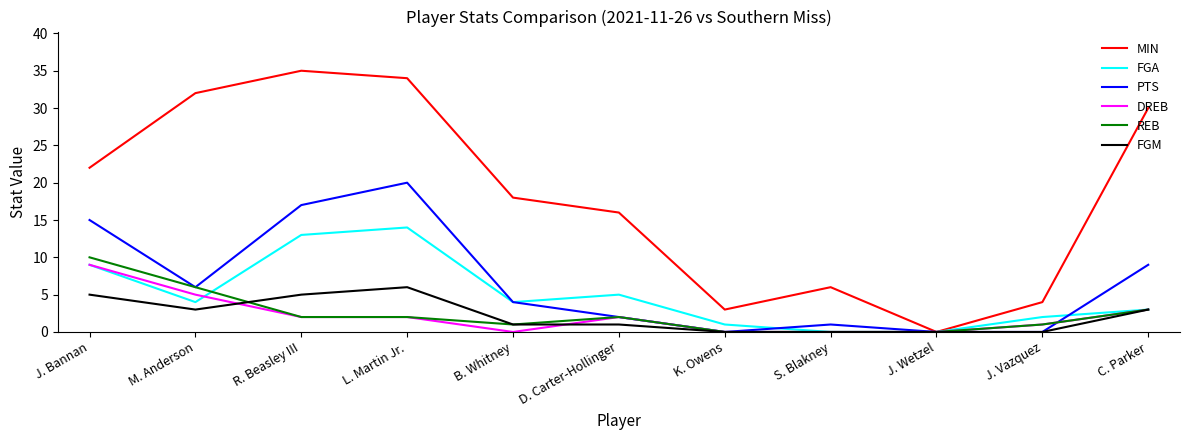

True or false: FGM and DREB cross at least once.

True